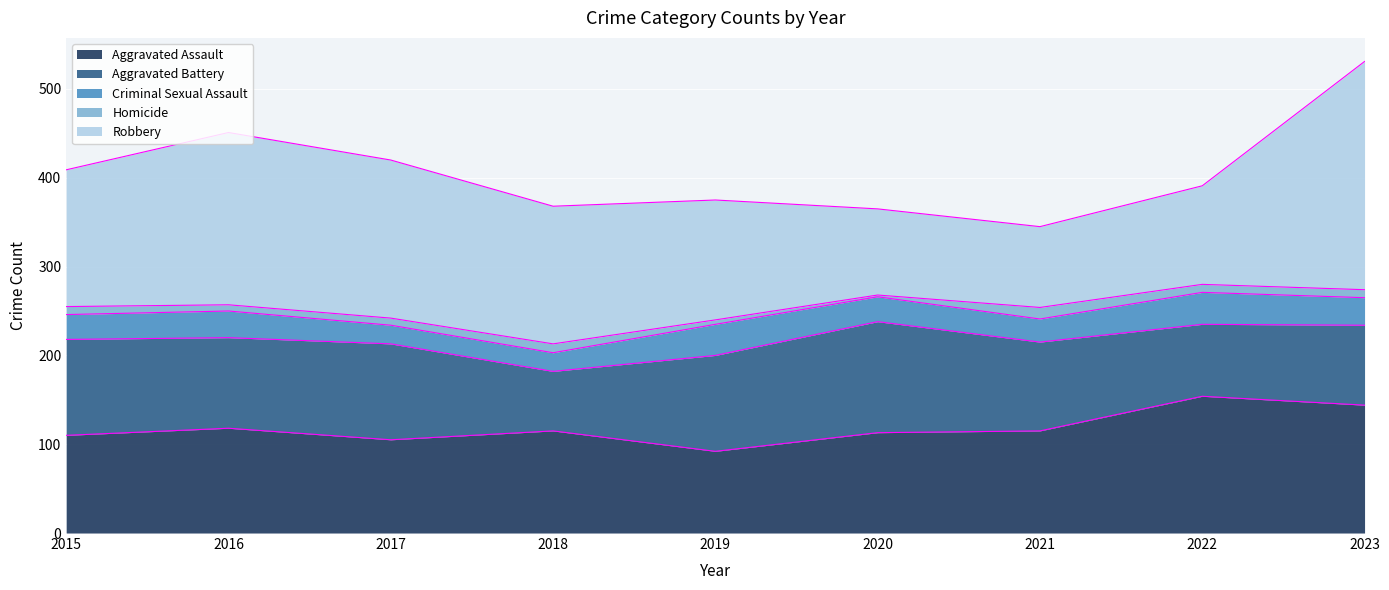

Where is the first local maximum for Homicide?

2018